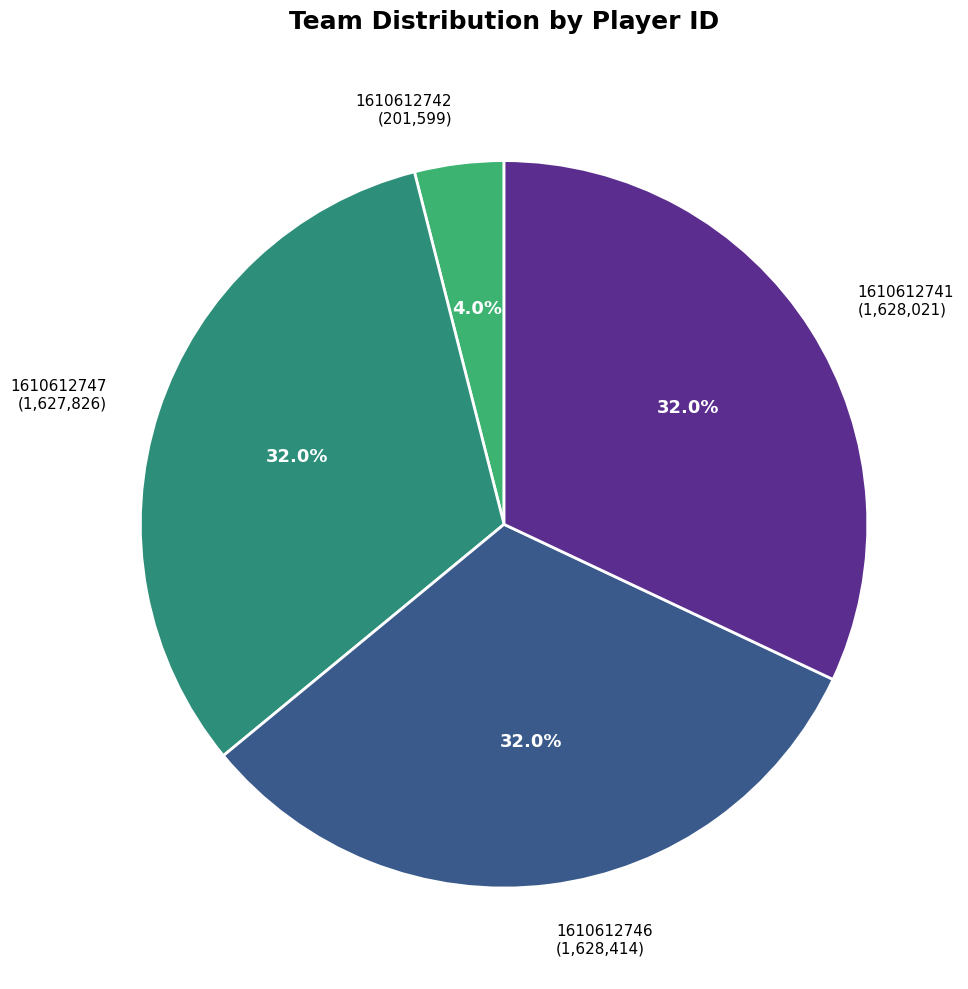

Which slice is the smallest?

1610612742